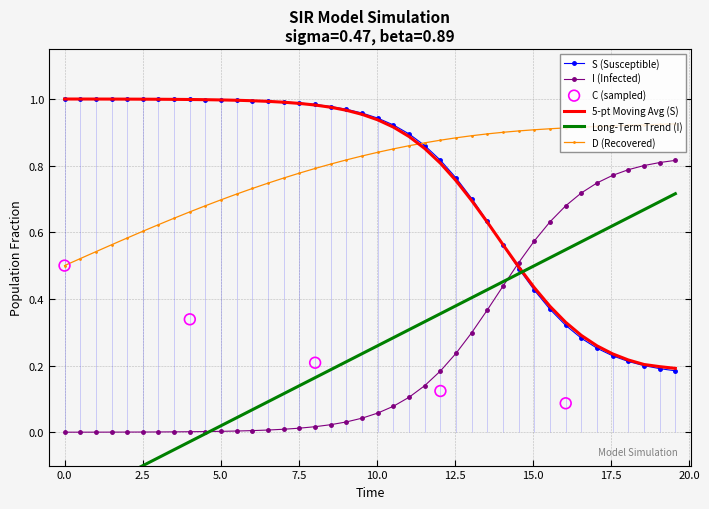

Which series ends up on top after the final intersection of I (Infected) and S (Susceptible)?

I (Infected)